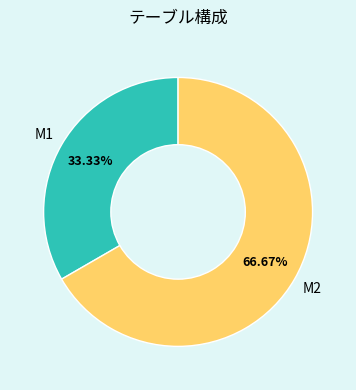

Does any single category account for the majority?

Yes